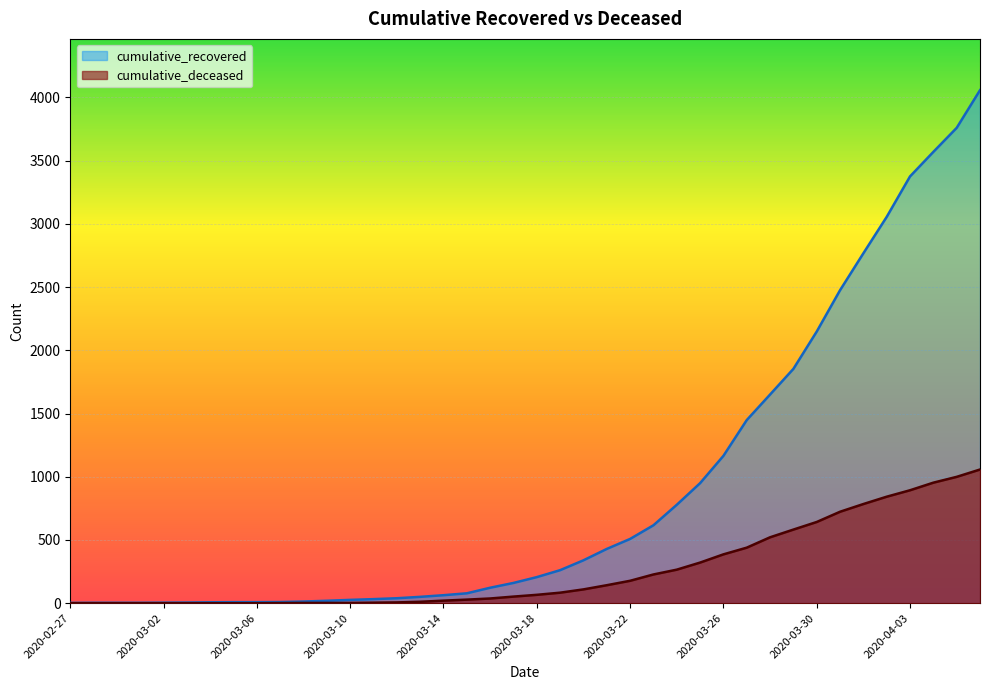

True or false: cumulative_deceased and cumulative_recovered cross at least once.

False